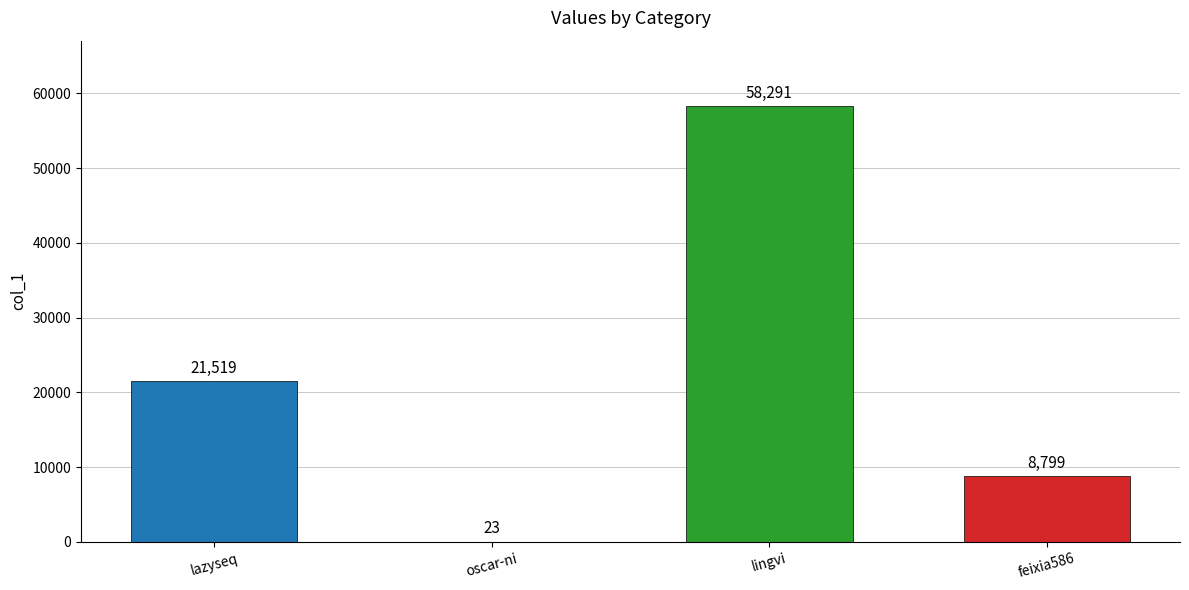

Reading left to right, transcribe all the data shown in this chart.

21519	23	58291	8799